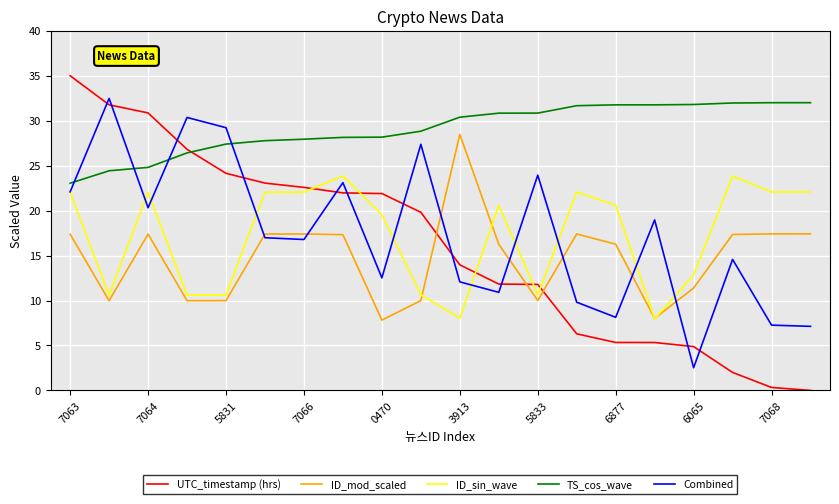

Which series has the largest range (max minus min)?

UTC_timestamp (hrs)